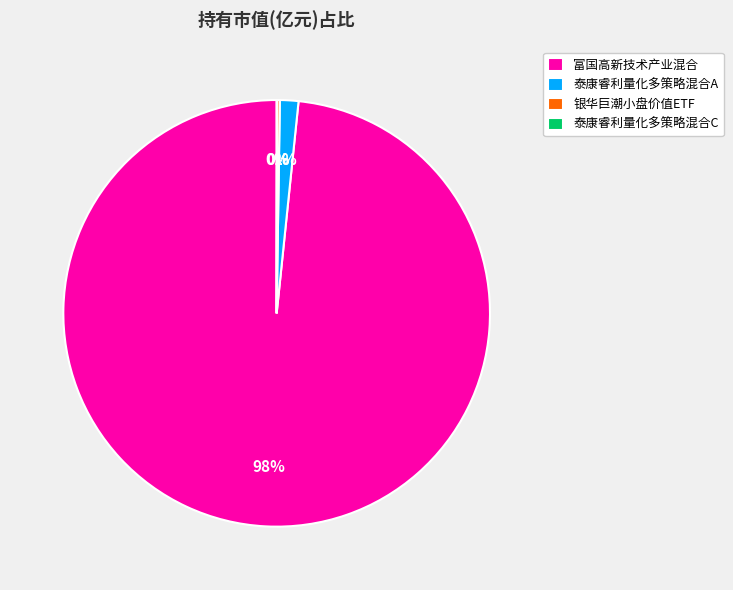

What percentage is the 泰康睿利量化多策略混合A slice, to the nearest percent?

1%